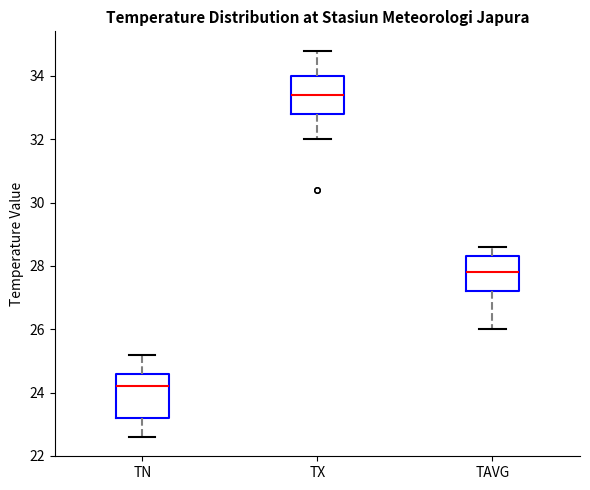

Which box has the highest median line?

TX